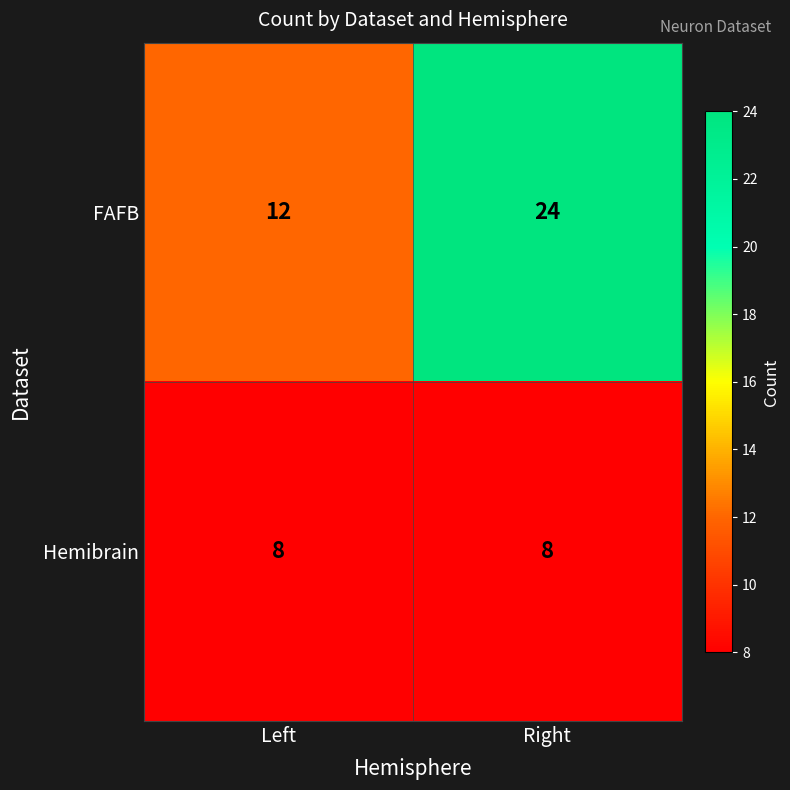

The value of Hemibrain at Left is 8. True or false?

True